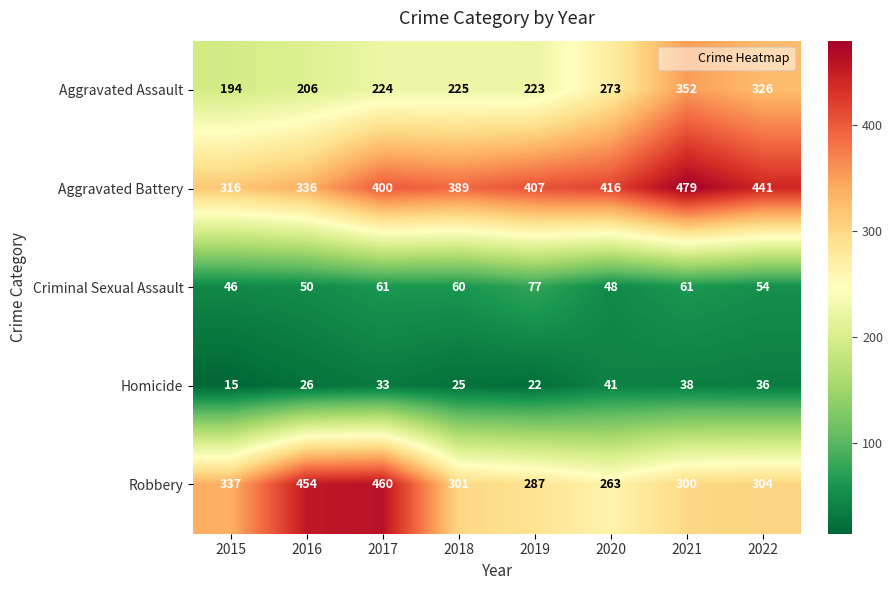

How many distinct data groups are displayed?

5